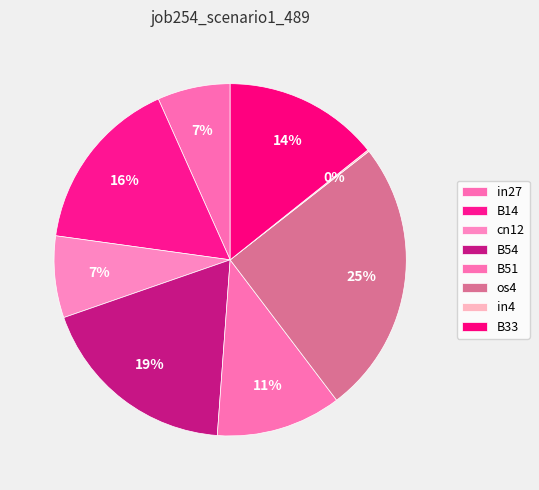

True or false: B33 accounts for 14% of the total.

True